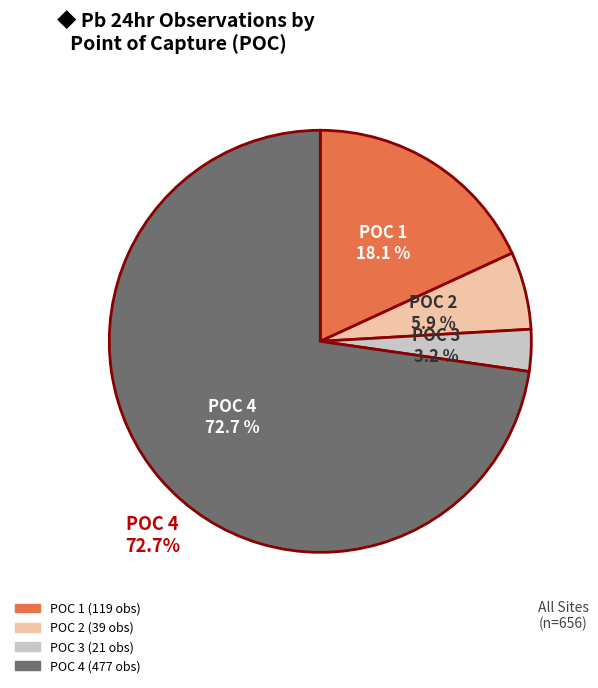

To the nearest percent, what is the difference between the largest and smallest slice percentages?

70%